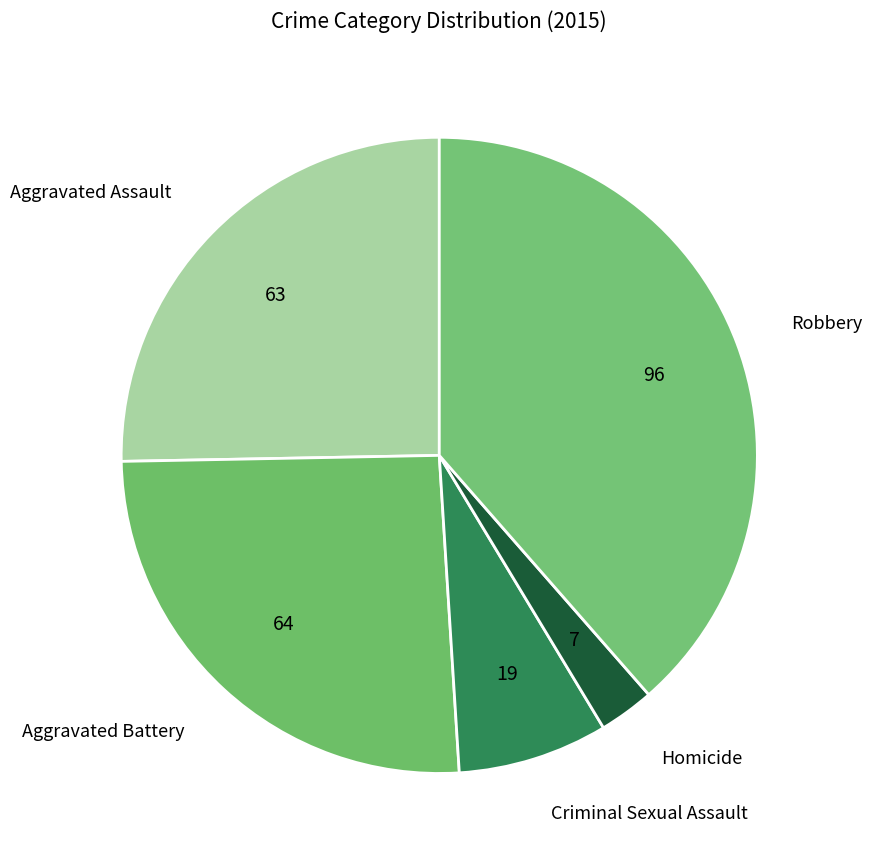

Is there a majority slice in this chart?

No